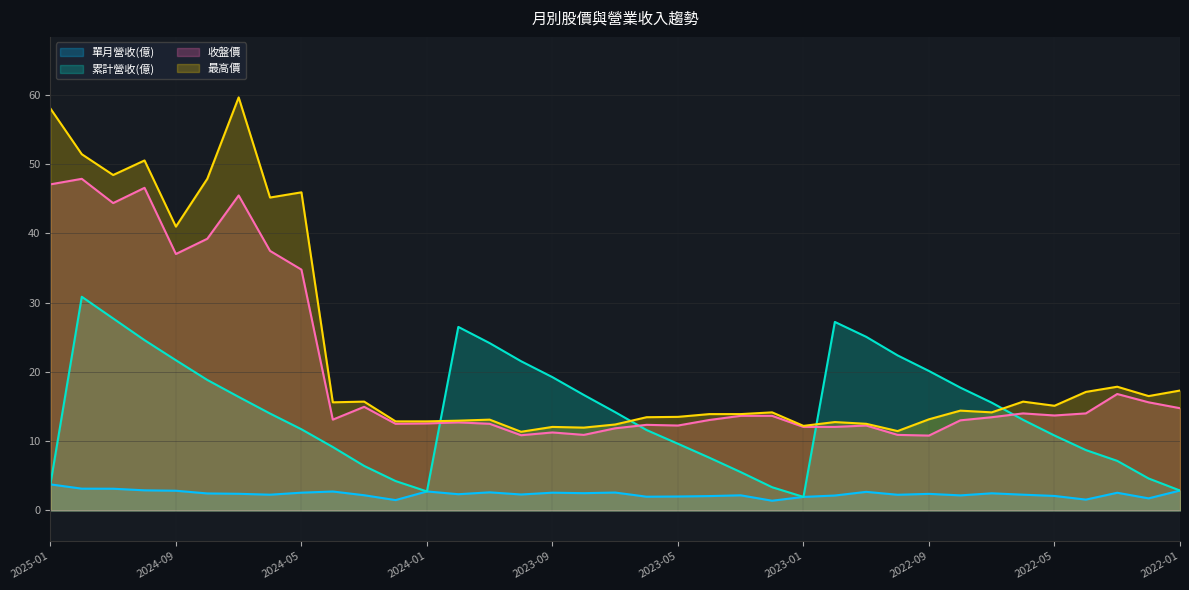

What is the maximum value shown in the chart?

59.6